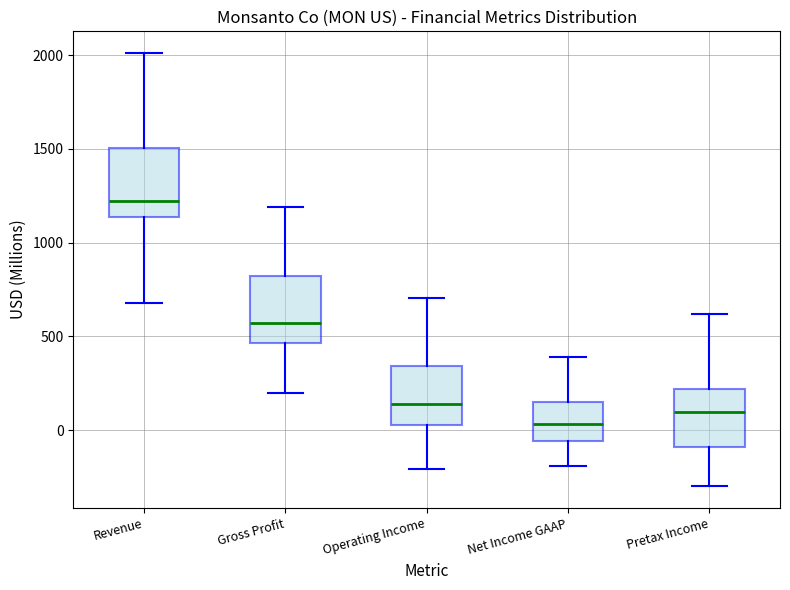

Reading left to right, read every box against the y-axis: the position of its median line, the range the box covers, and the ends of its whiskers. The values are not printed on the chart, so give them approximately, as read against the axis.

Revenue: median 1200, box 1150 to 1500, whiskers 700 to 2000
Gross Profit: median 550, box 450 to 800, whiskers 200 to 1200
Operating Income: median 150, box 50 to 350, whiskers -200 to 700
Net Income GAAP: median 50, box -50 to 150, whiskers -200 to 400
Pretax Income: median 100, box -100 to 200, whiskers -300 to 600